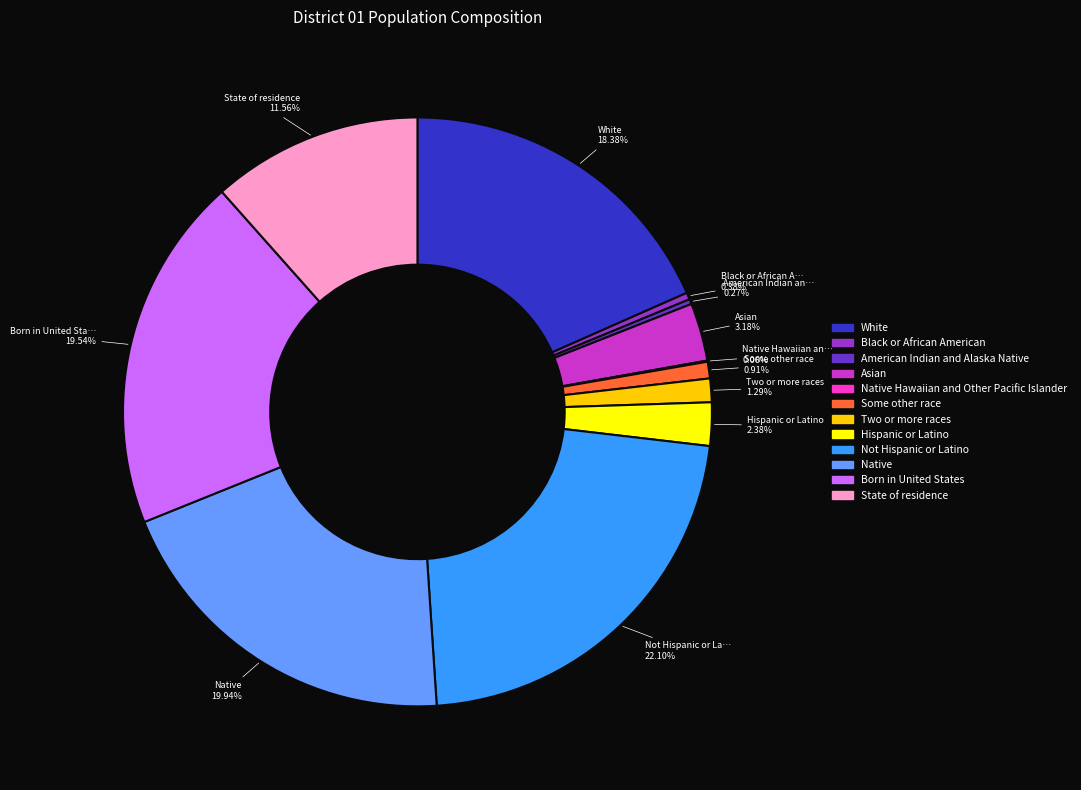

Is there a majority slice in this chart?

No